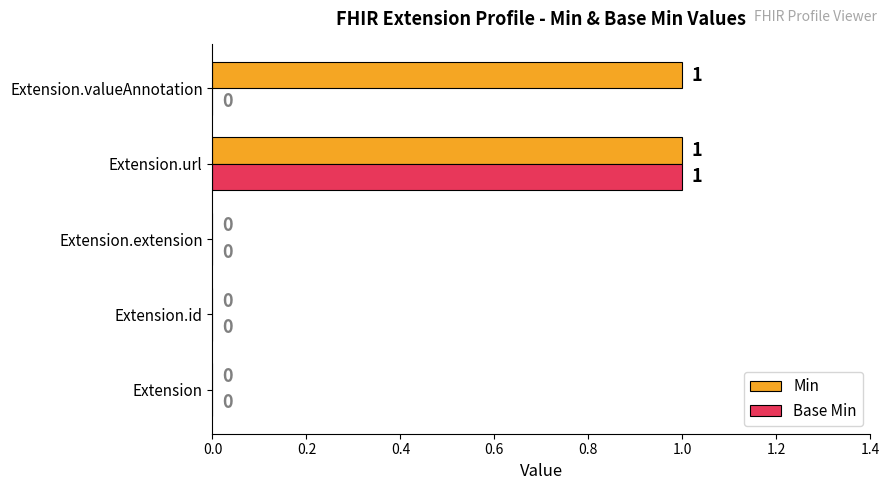

Which series changed the most between Extension and Extension.valueAnnotation?

Min